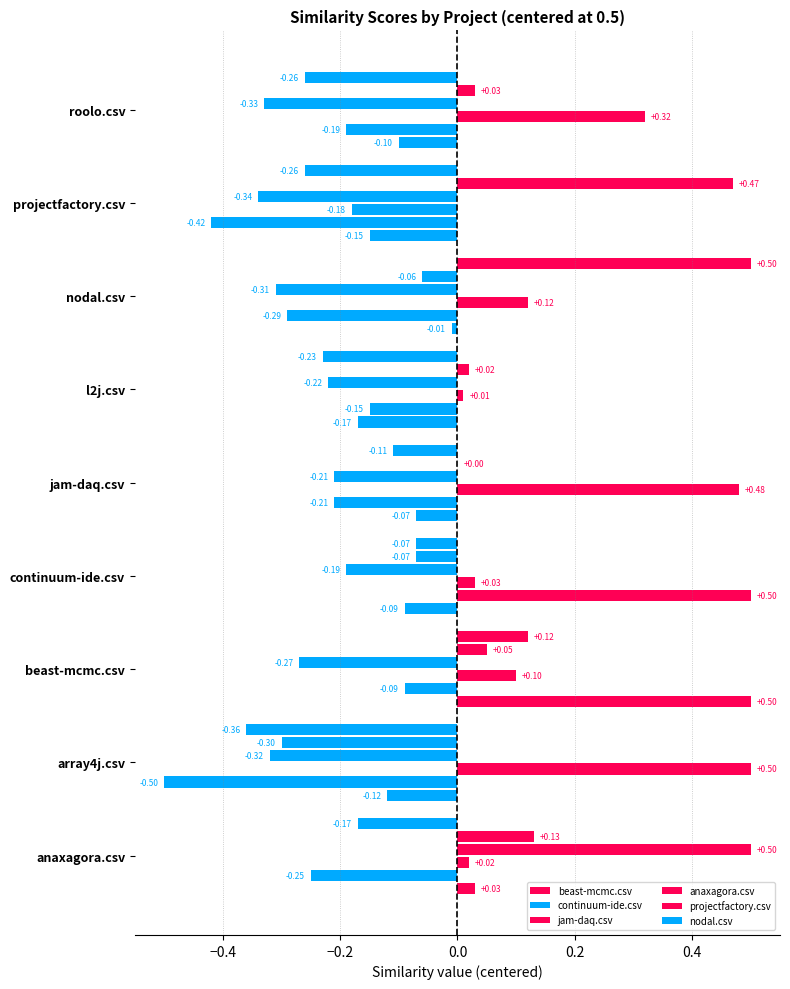

Count the number of data series in this chart.

6